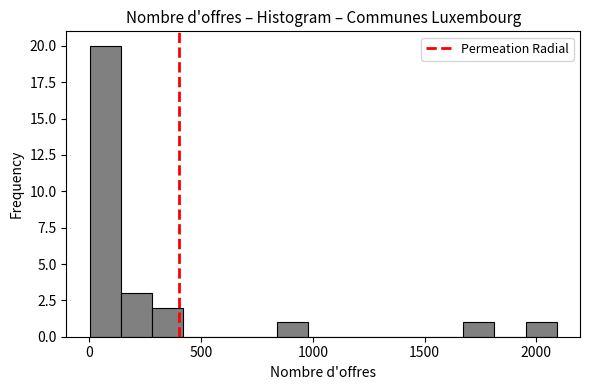

Read against the x-axis, roughly where is the centre of the tallest bar?

50